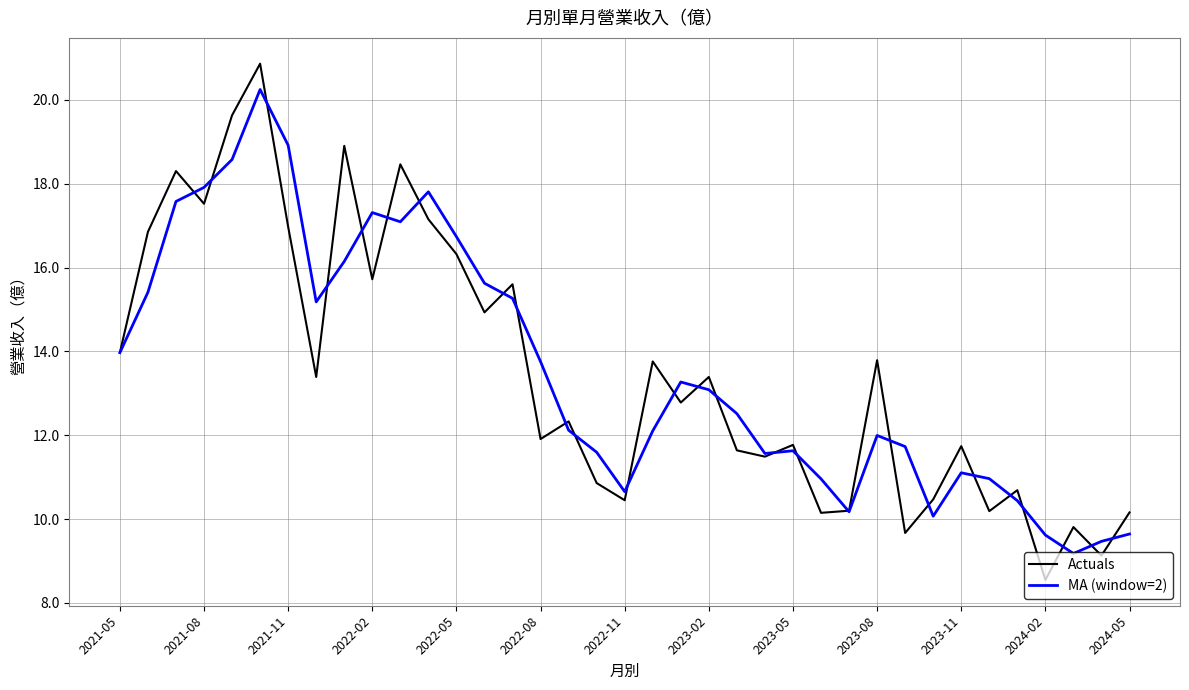

True or false: Actuals and MA (window=2) cross at least once.

True